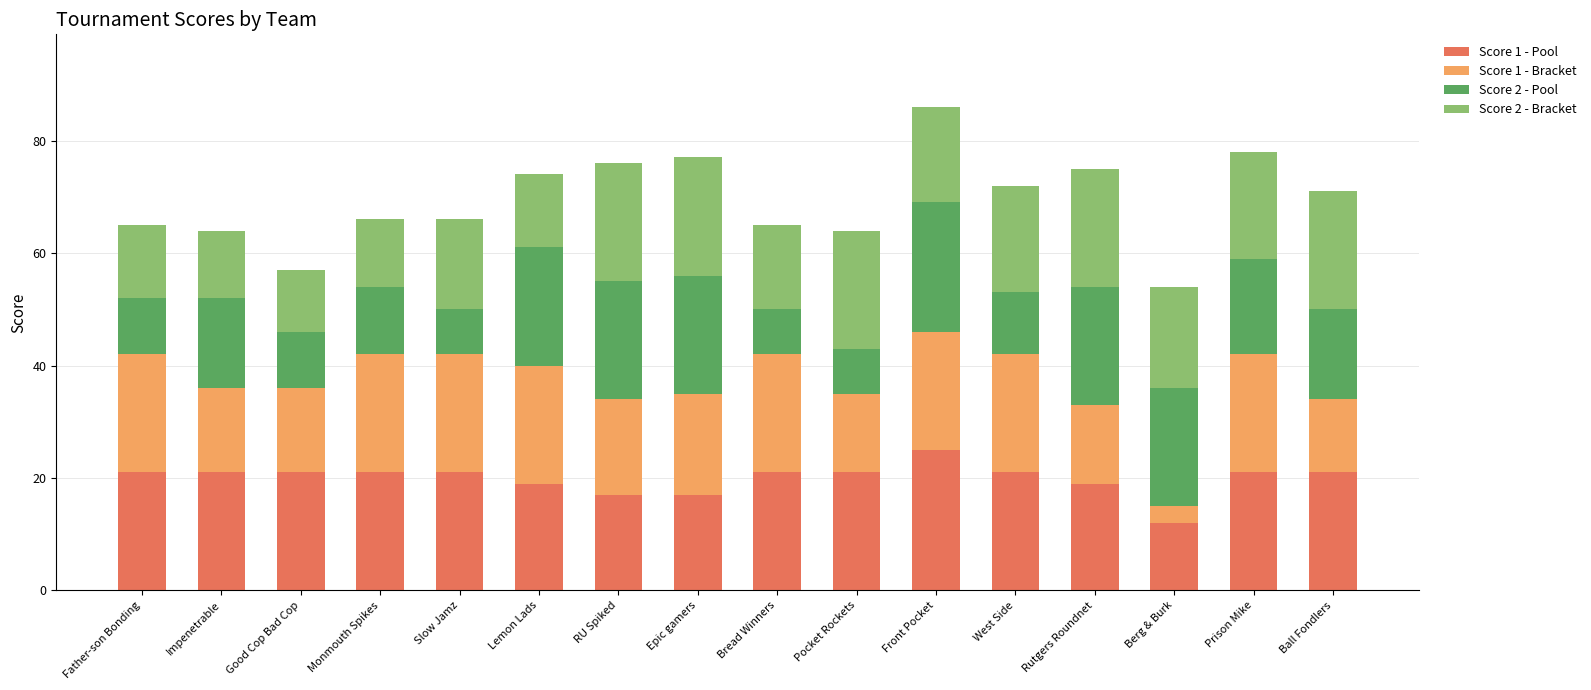

What is the total value across all series at Father-son Bonding?

65